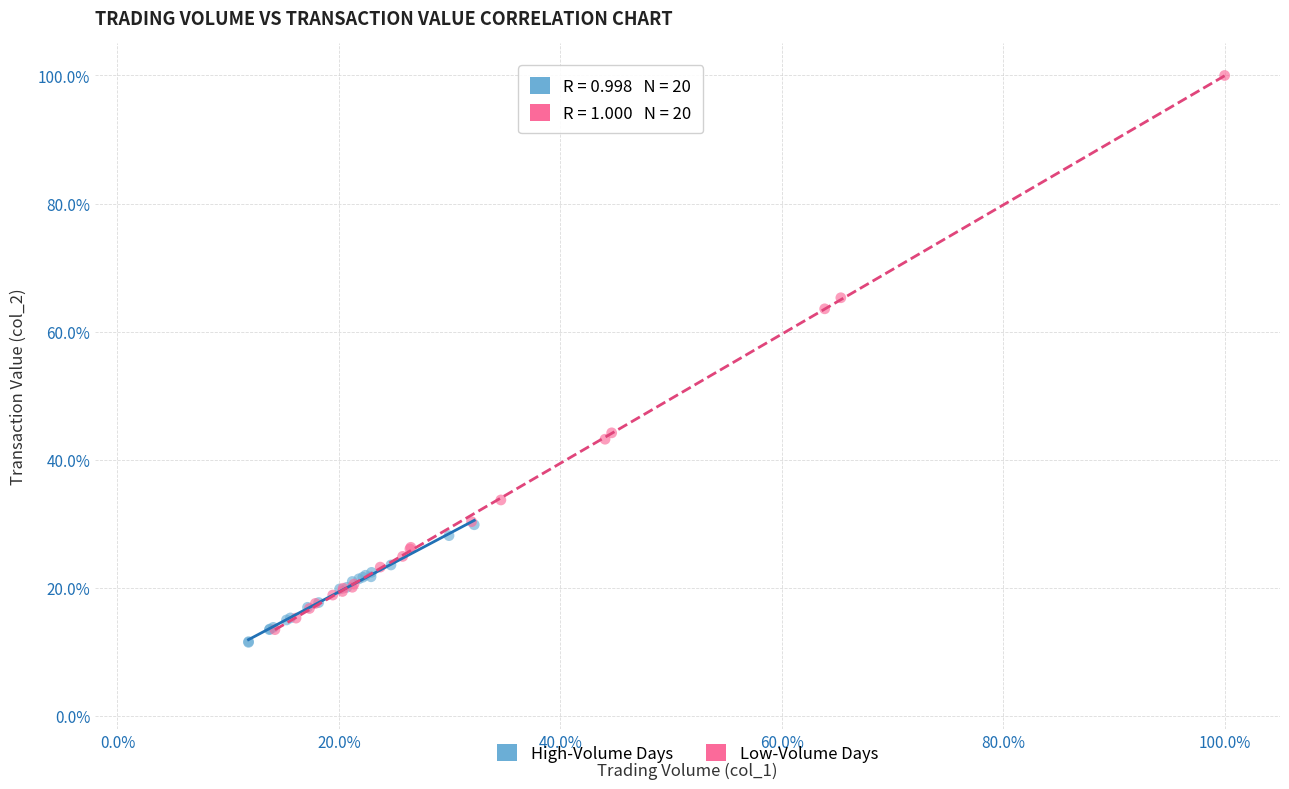

Which series contains the highest Y value?

Low-Volume Days